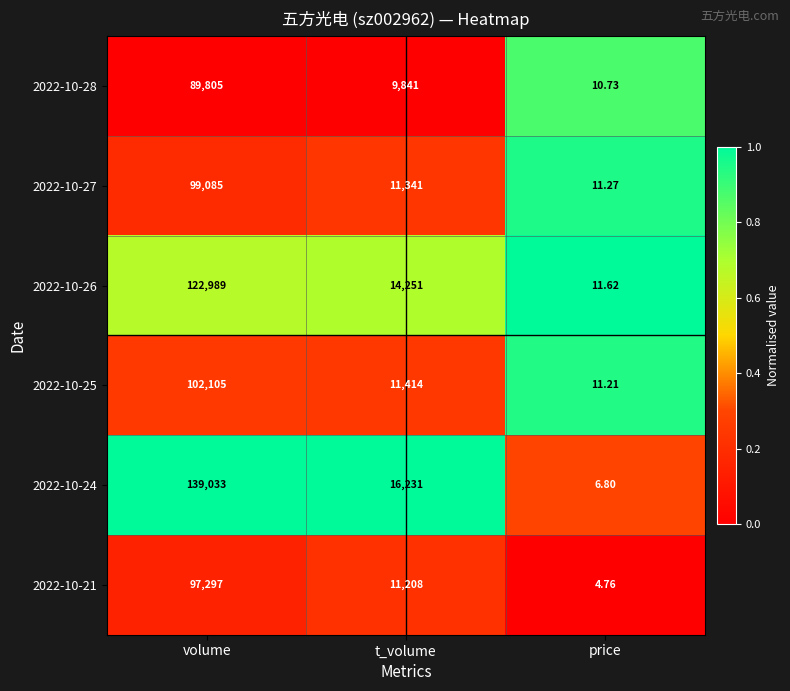

List the labels in order of 2022-10-26 value, largest first.

volume, t_volume, price